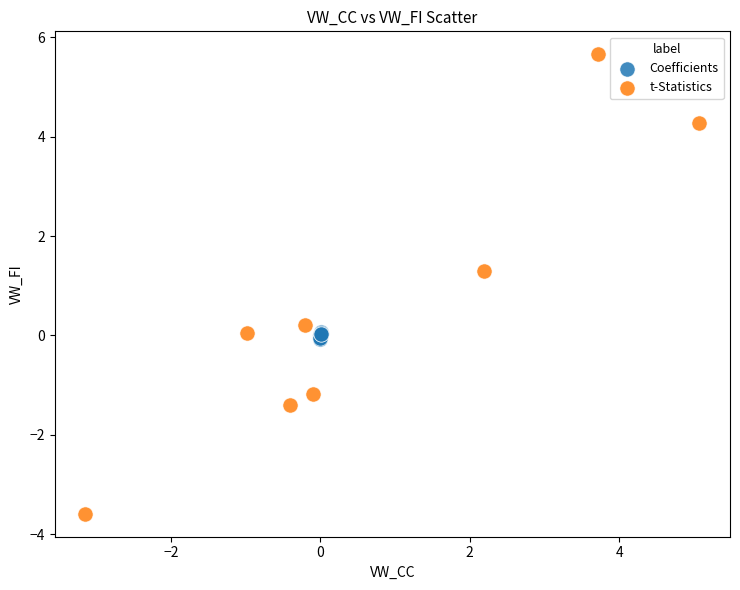

What are all the series names shown in the legend?

Coefficients, t-Statistics